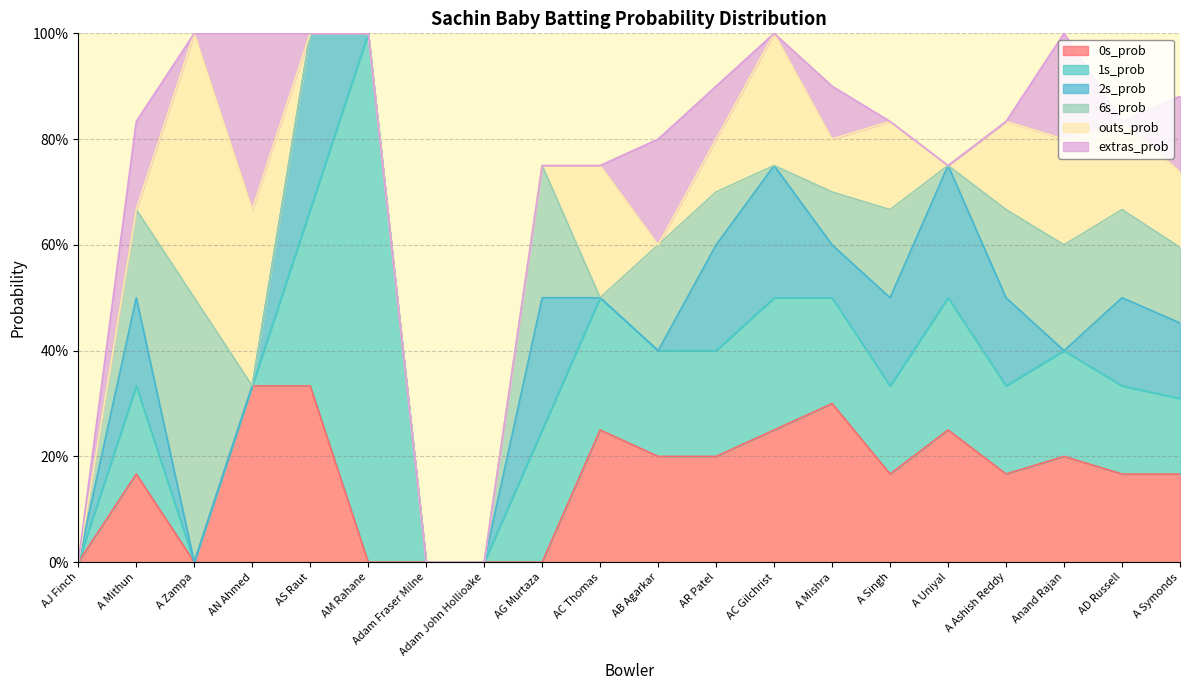

What is the value of the outs_prob point at the 4th from the left?

0.3